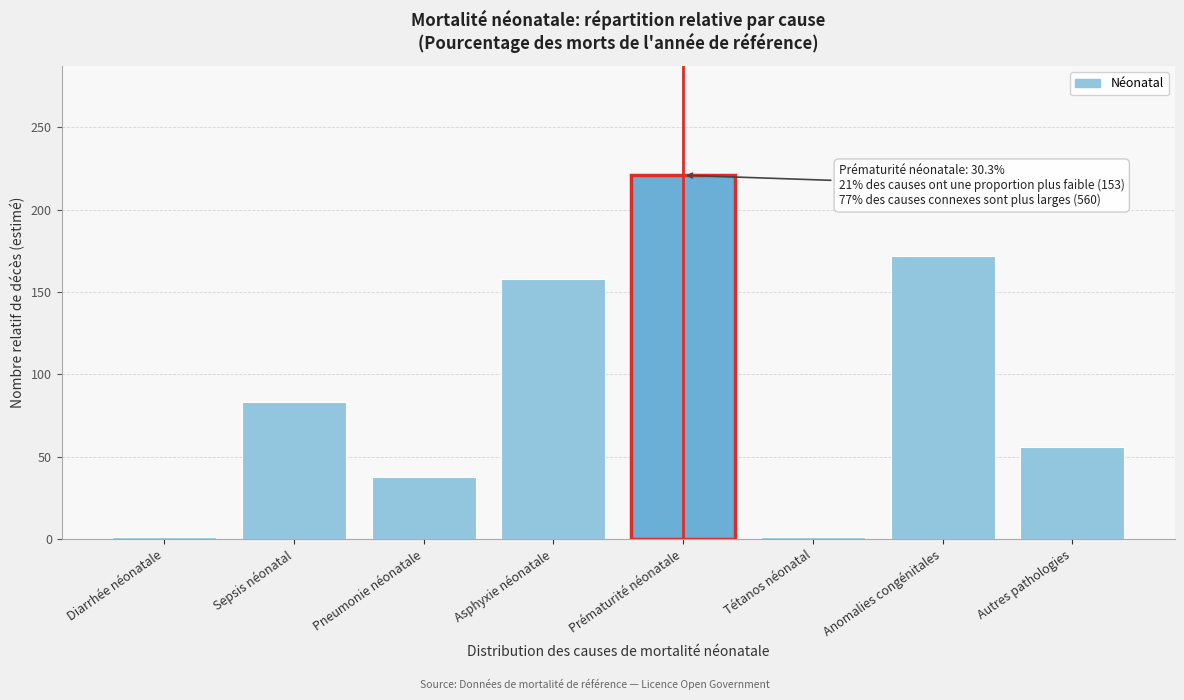

What is the difference between the second highest and second lowest values?

170.6